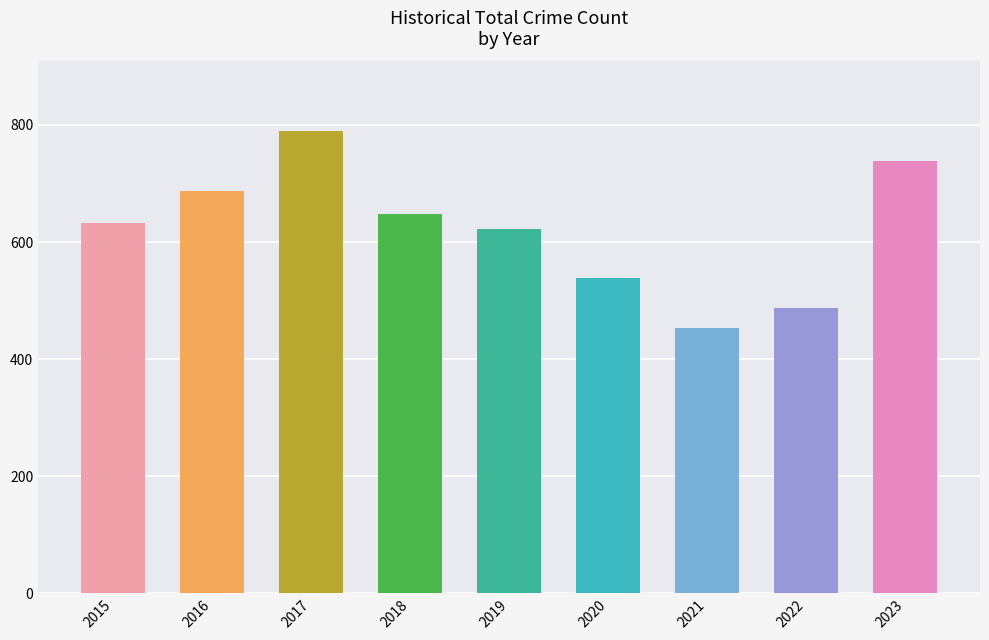

Which has a higher value, 2018 or 2017?

2017